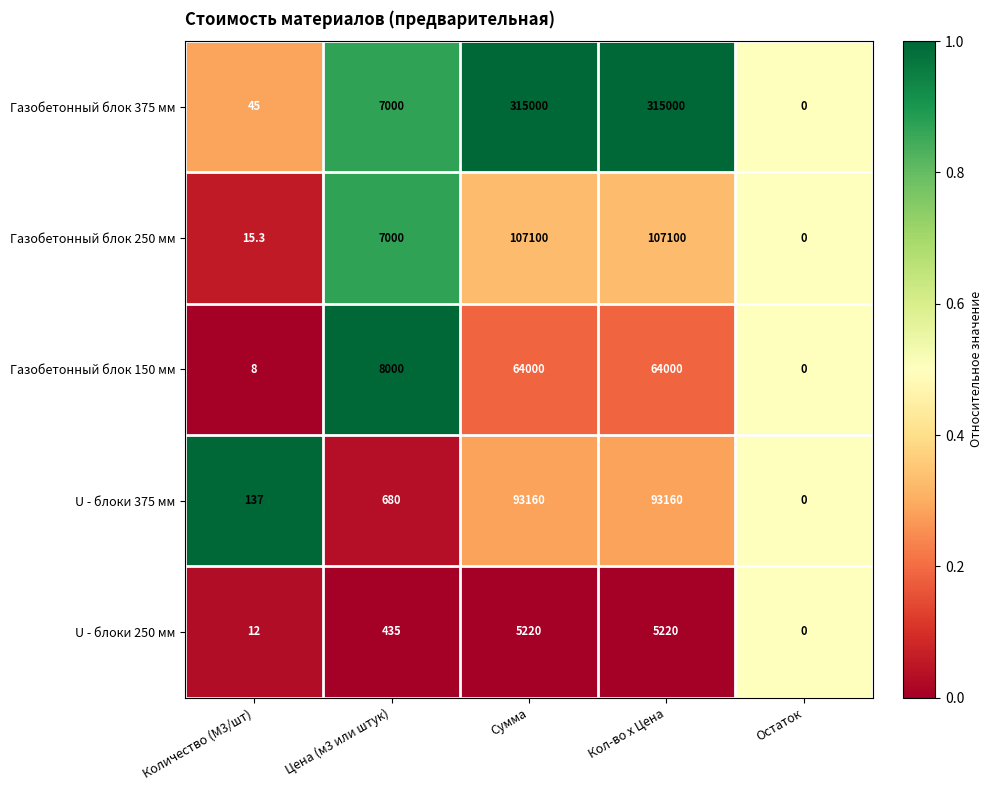

Which series changed the most between Кол-во x Цена and Остаток?

Газобетонный блок 375 мм